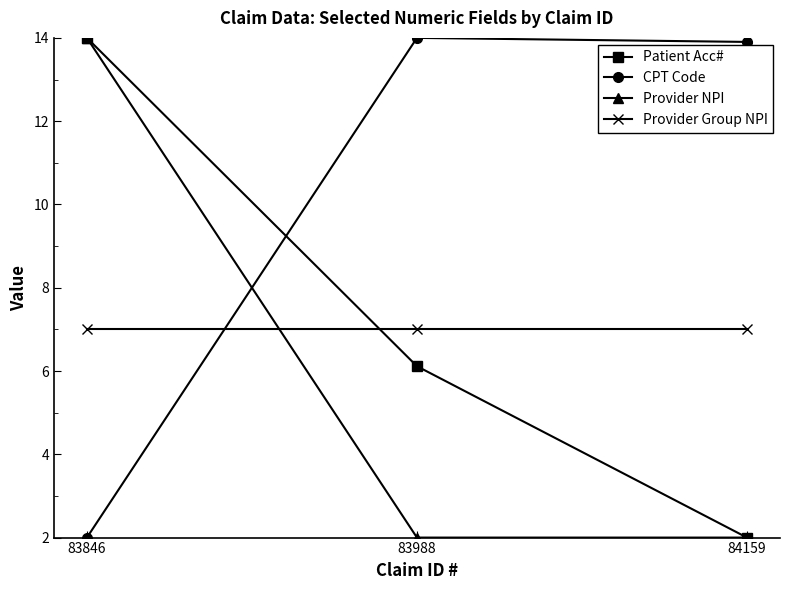

How many distinct data groups are displayed?

4